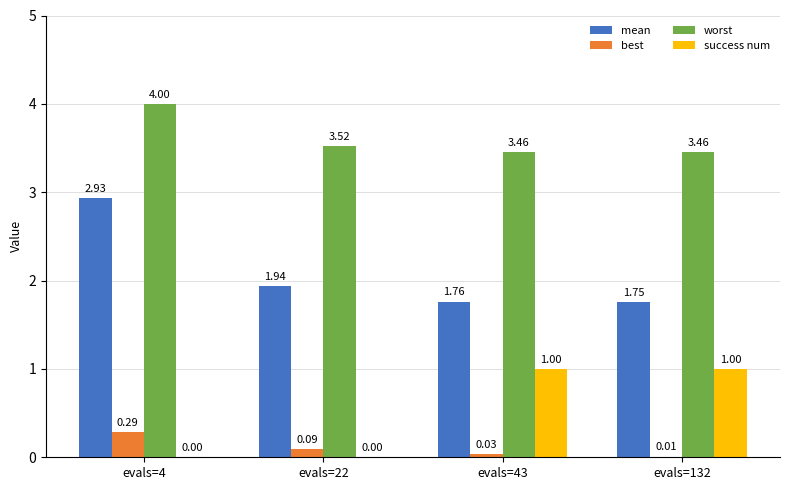

Are the bars grouped side by side (vs. stacked)?

Yes